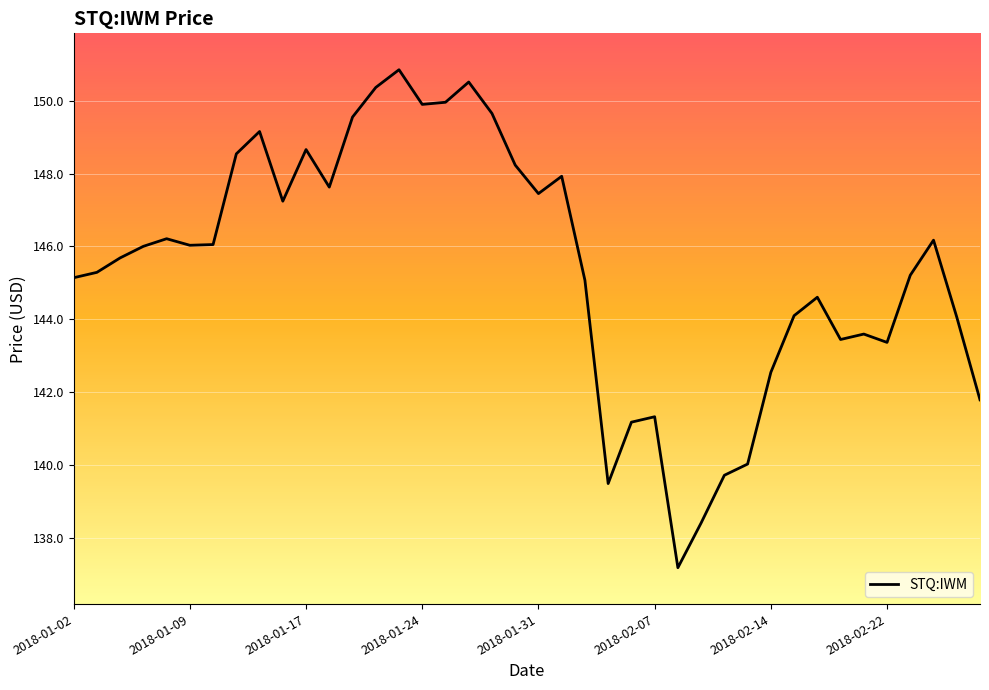

What is the minimum value shown in the chart?

137.2